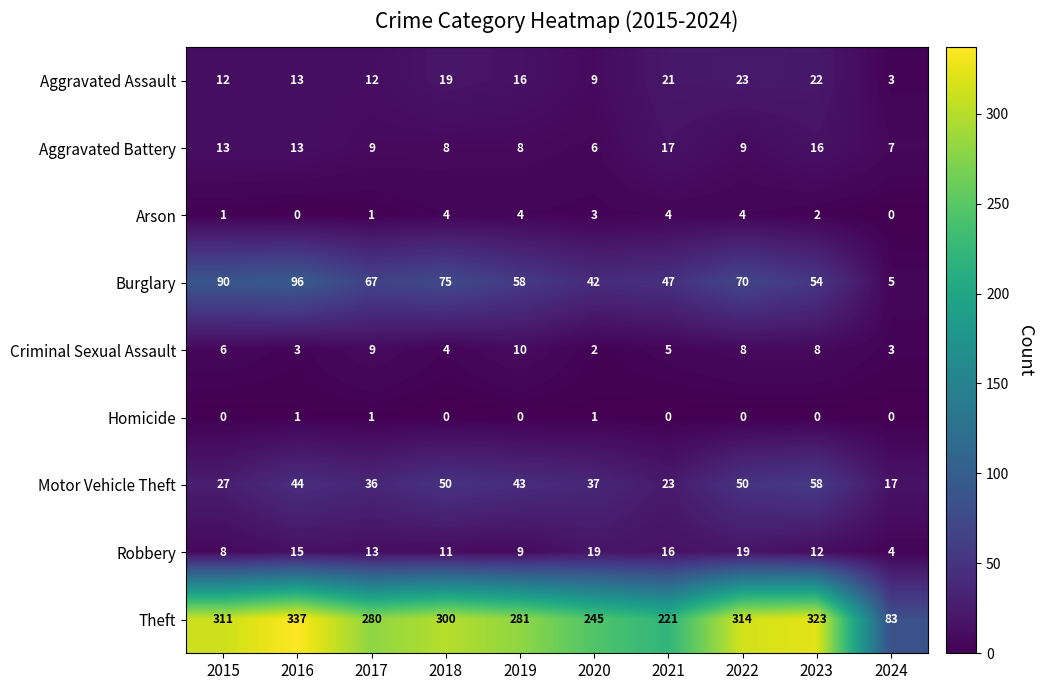

Which series has the widest spread of values?

Theft